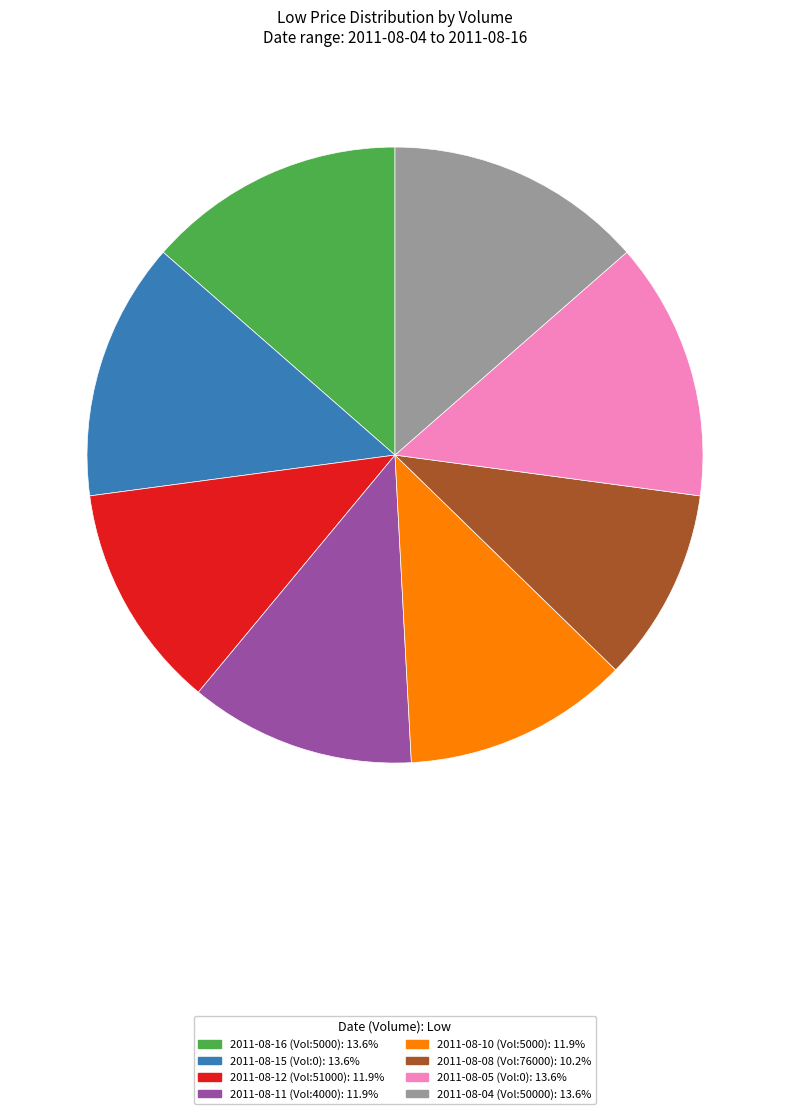

Count the number of slices in the pie.

8